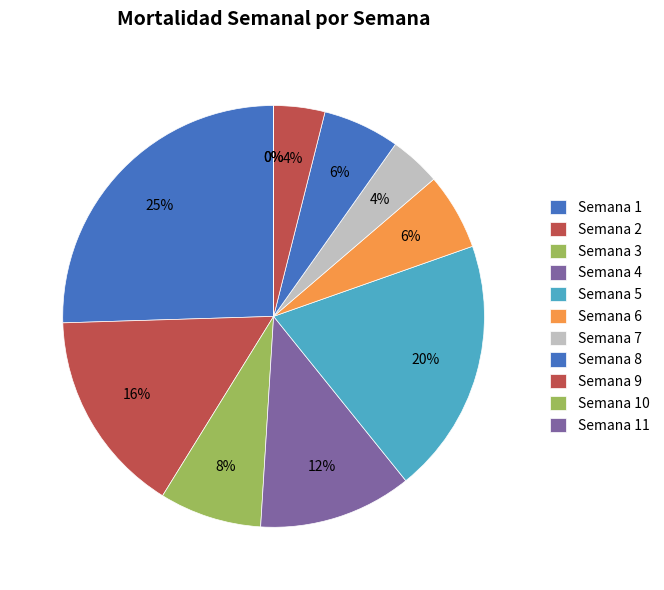

How many slices are in this pie chart?

11